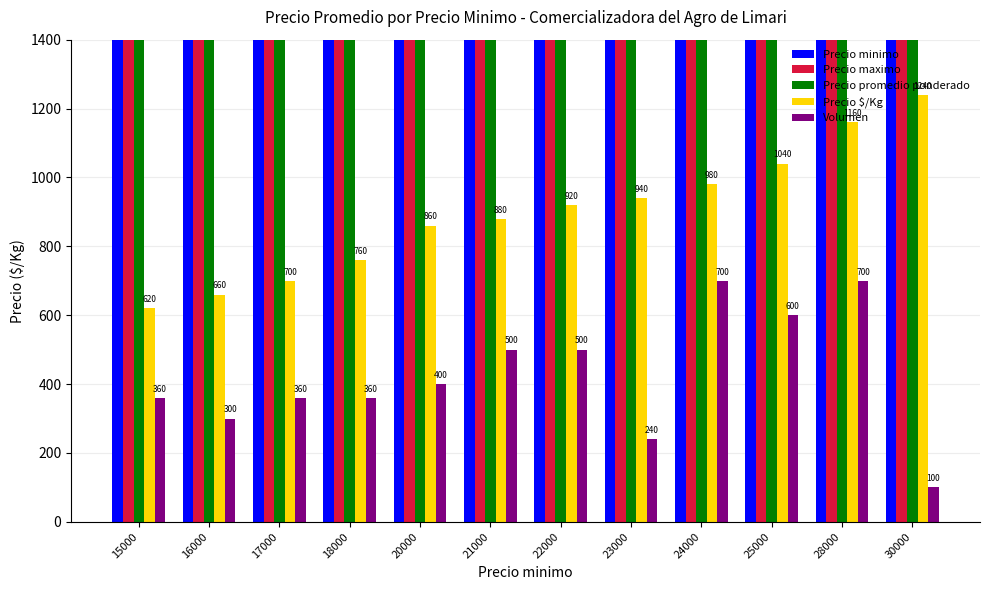

At which category is the sum across all series the highest?

30000